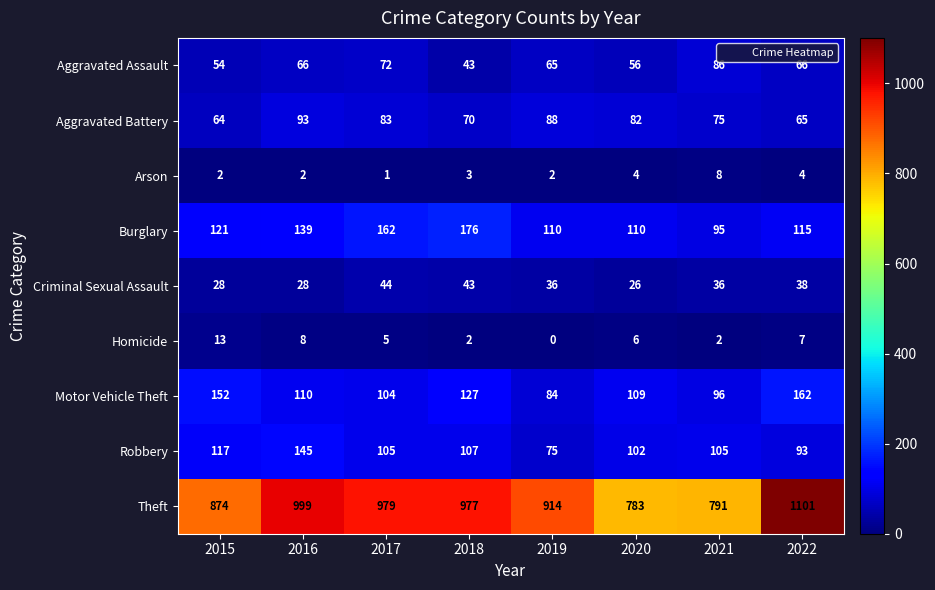

At which category is the sum across all series the highest?

2022